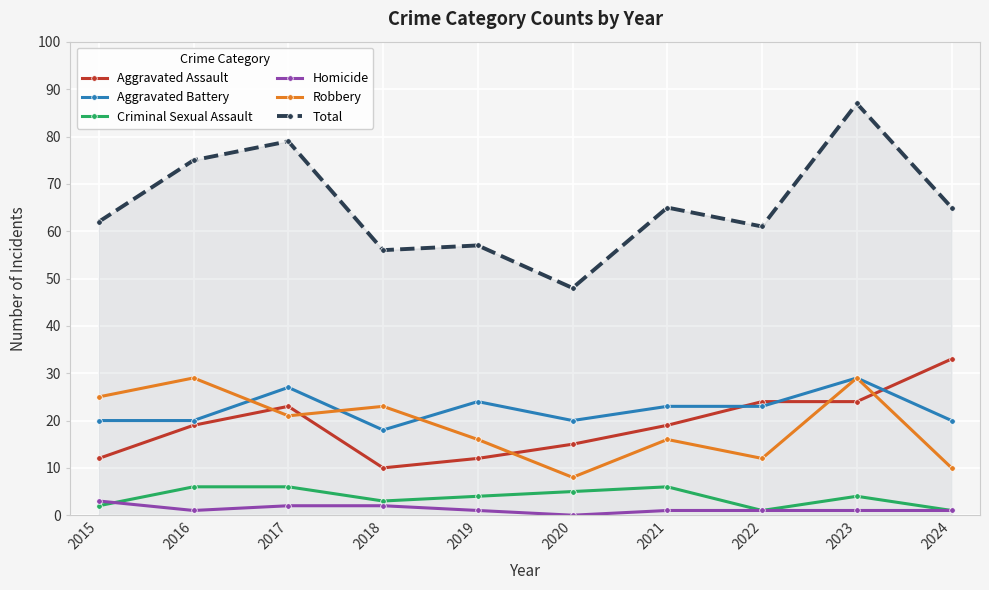

At which category is the sum across all series the highest?

2023